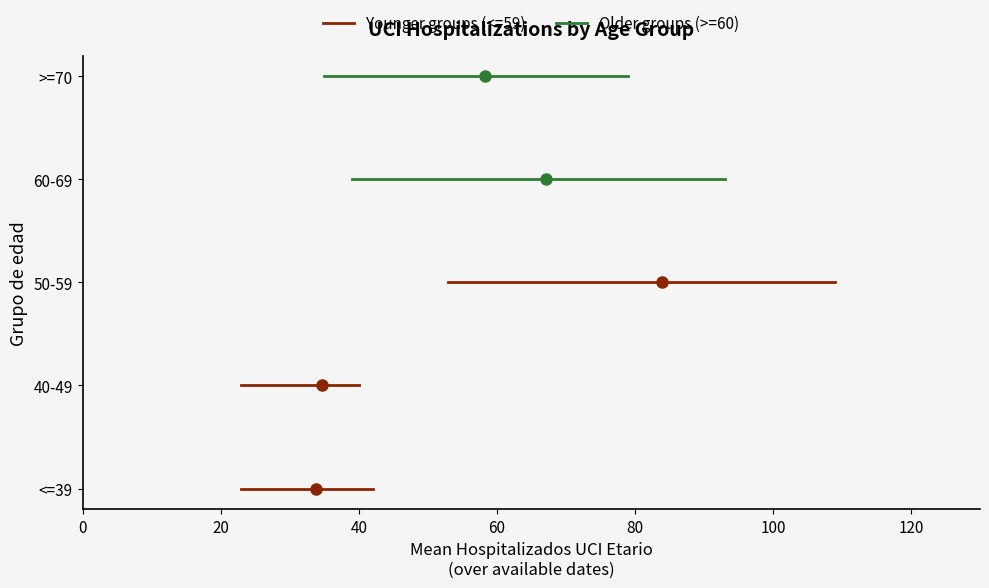

Is the value of Younger groups (<=59) at 20 greater than the value of Older groups (>=60) at 0?

No